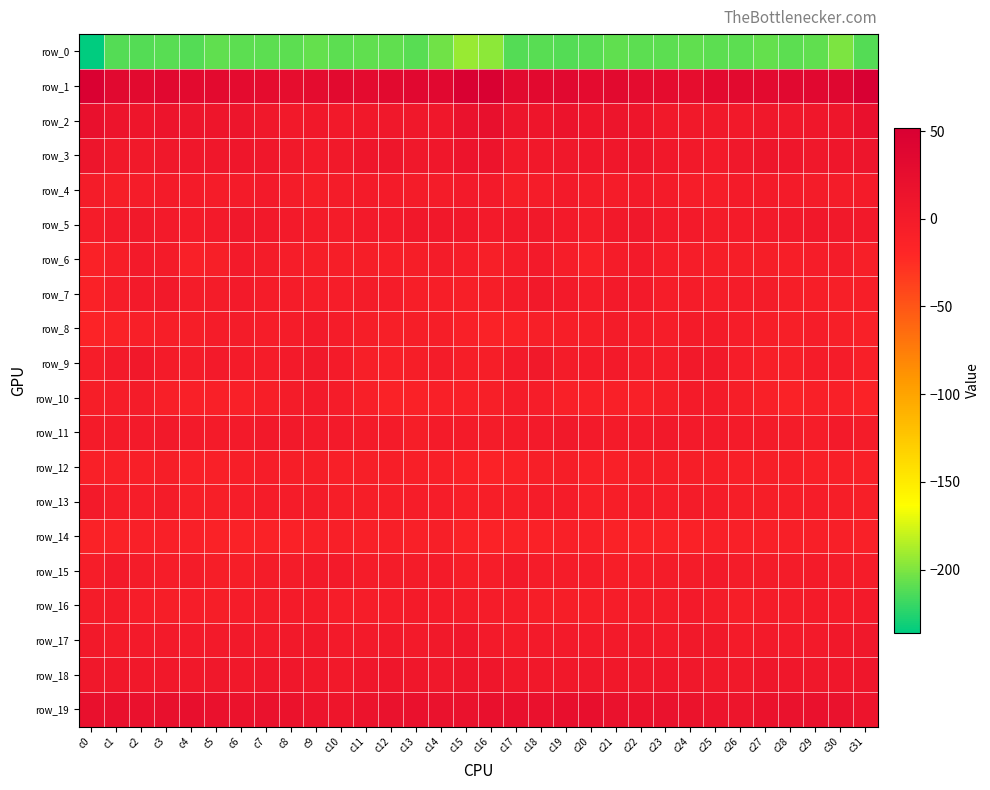

Which category has the lowest value in the row_0 series?

c0